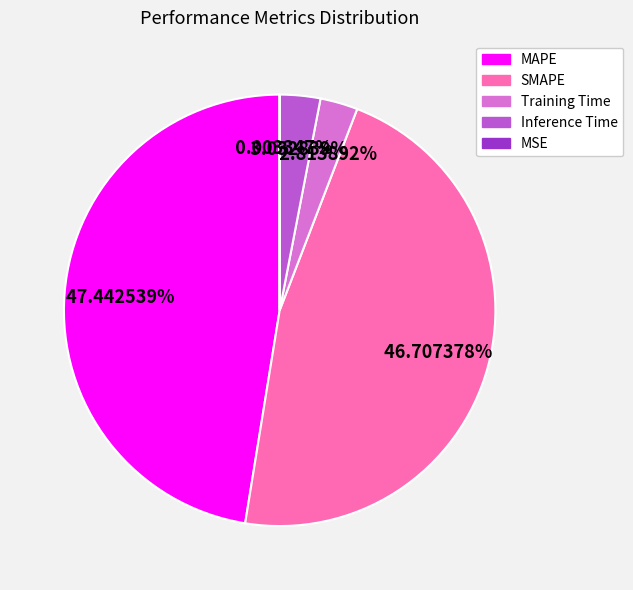

Which has a higher value, SMAPE or Inference Time?

SMAPE